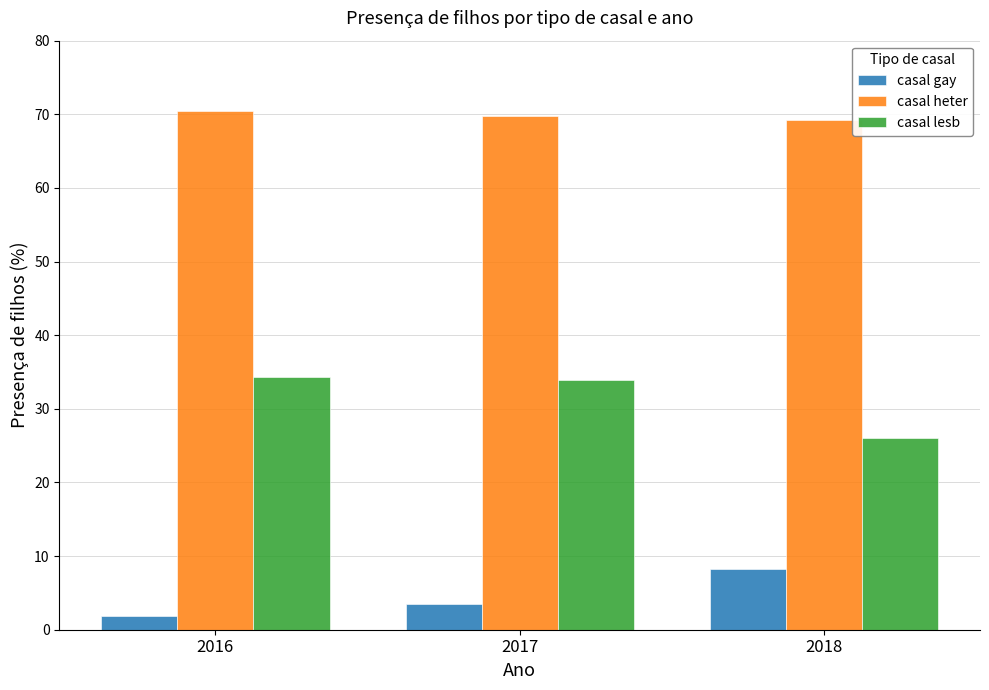

The casal lesb series shows 33.9 at 2017. True or false?

True